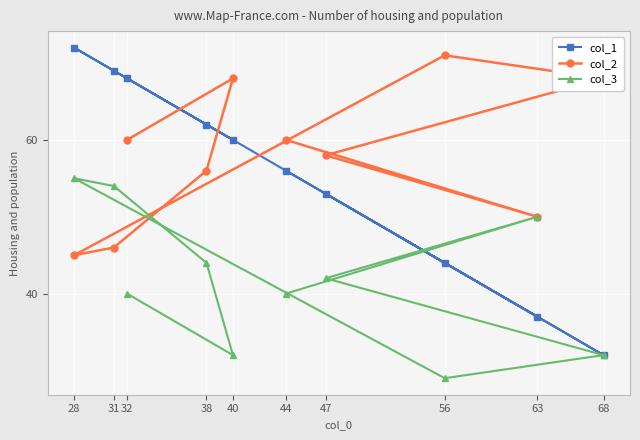

Reading left to right, extract all data points from this chart.

col_1: 28=72	31=69	32=68	38=62	40=60	44=56	47=53	56=44	63=37	68=32
col_2: 28=45	31=46	32=60	38=56	40=68	44=60	47=58	56=71	63=50	68=68
col_3: 28=55	31=54	32=40	38=44	40=32	44=40	47=42	56=29	63=50	68=32